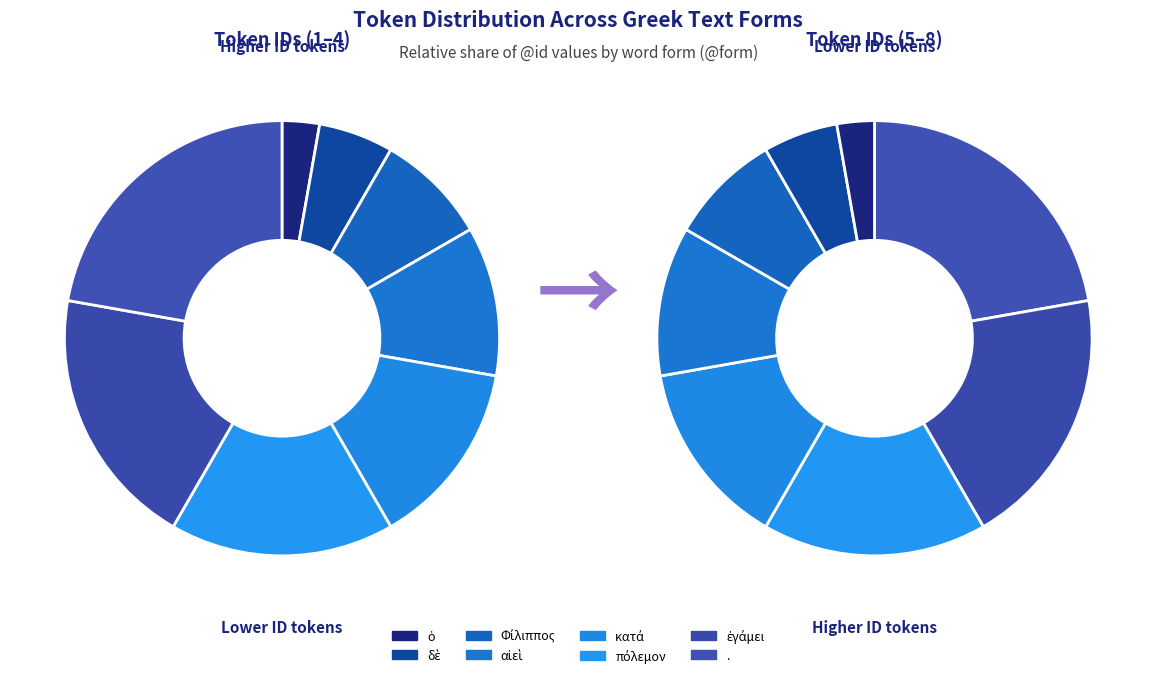

Rank the categories by value from highest to lowest.

., ἐγάμει, πόλεμον, κατά, αἰεὶ, Φίλιππος, δὲ, ὁ